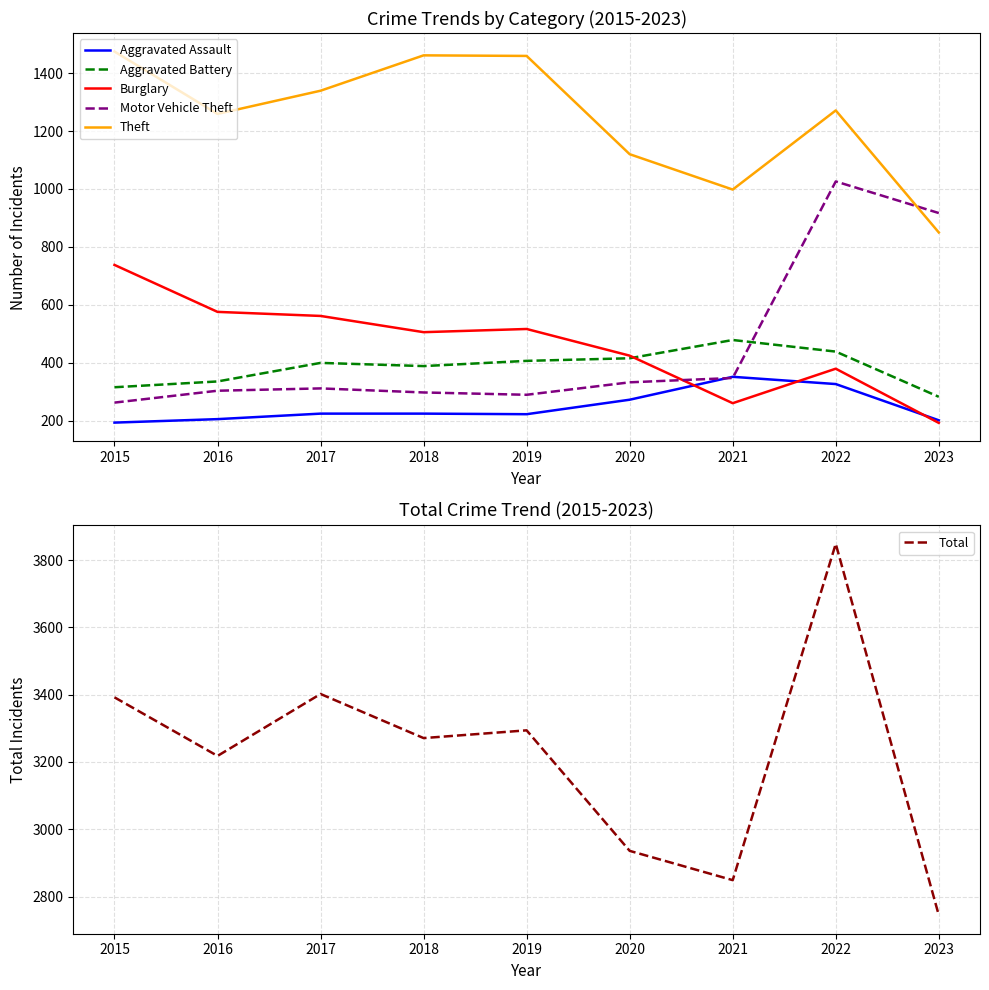

Which series has the largest total across all categories?

Total